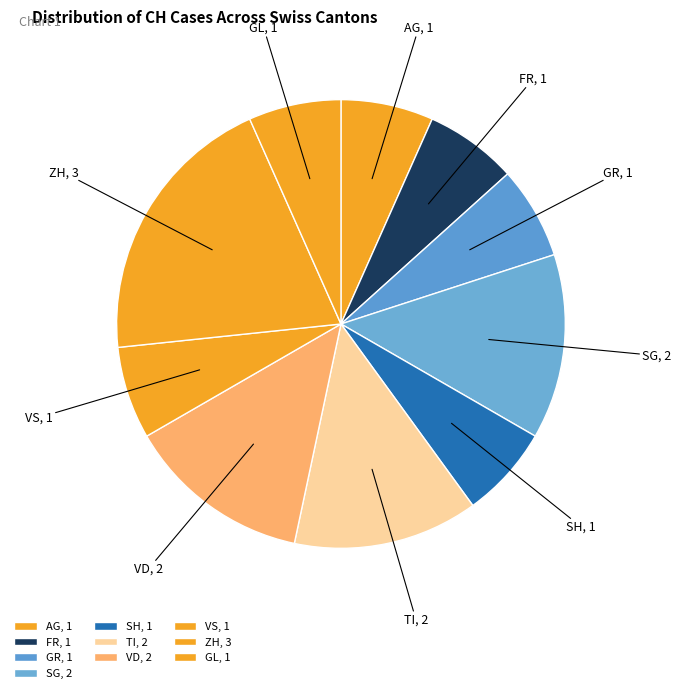

How many segments does this pie chart have?

10